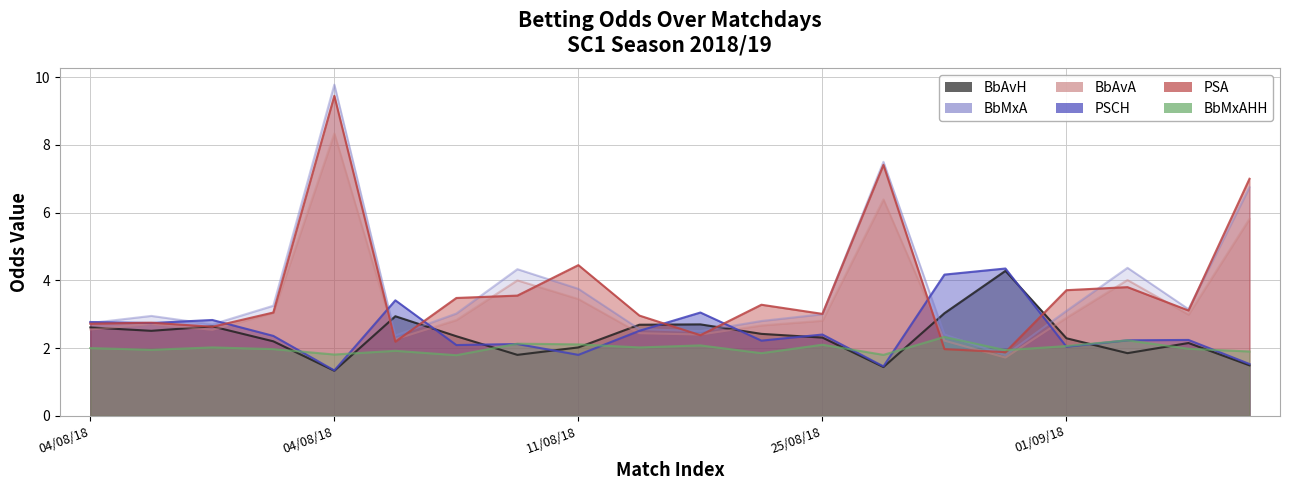

Between which two adjacent categories do PSCH and BbMxAHH first intersect?

04/08/18 and 04/08/18